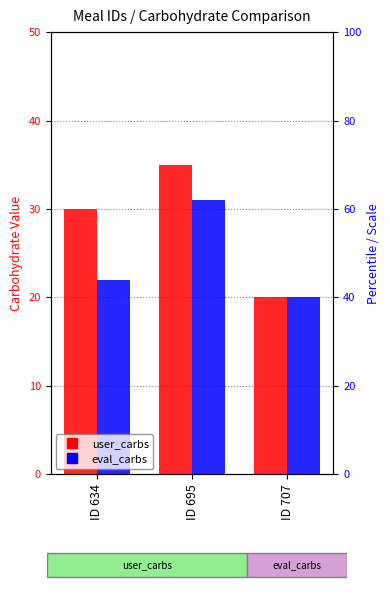

Between ID 707 and ID 695, which is larger?

ID 695